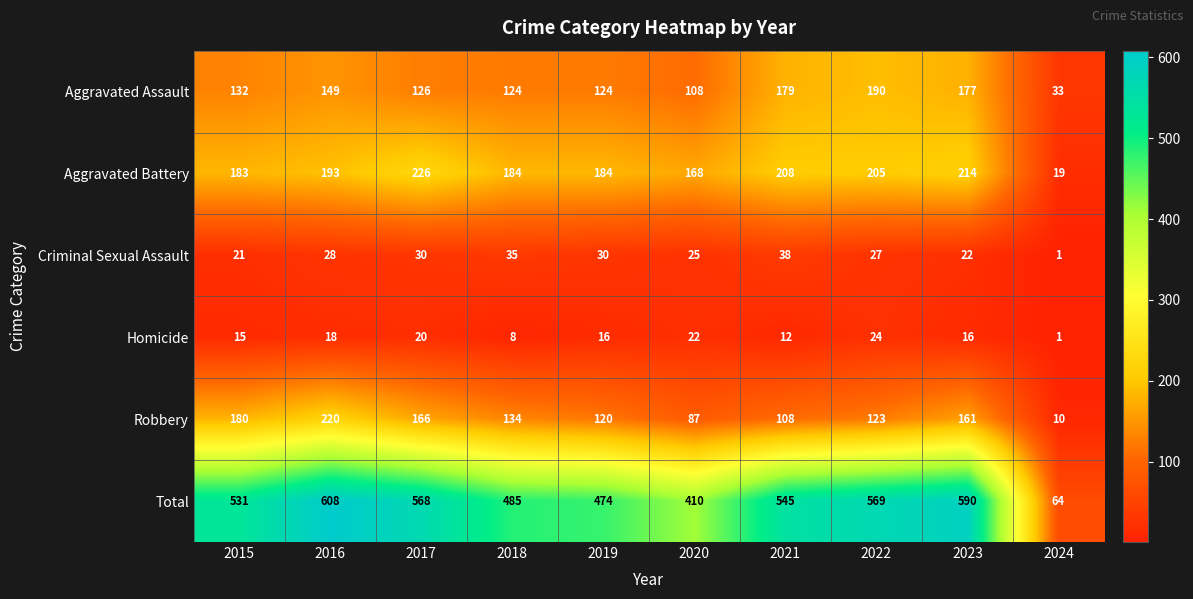

The value of Aggravated Assault at 2018 is 85. True or false?

False